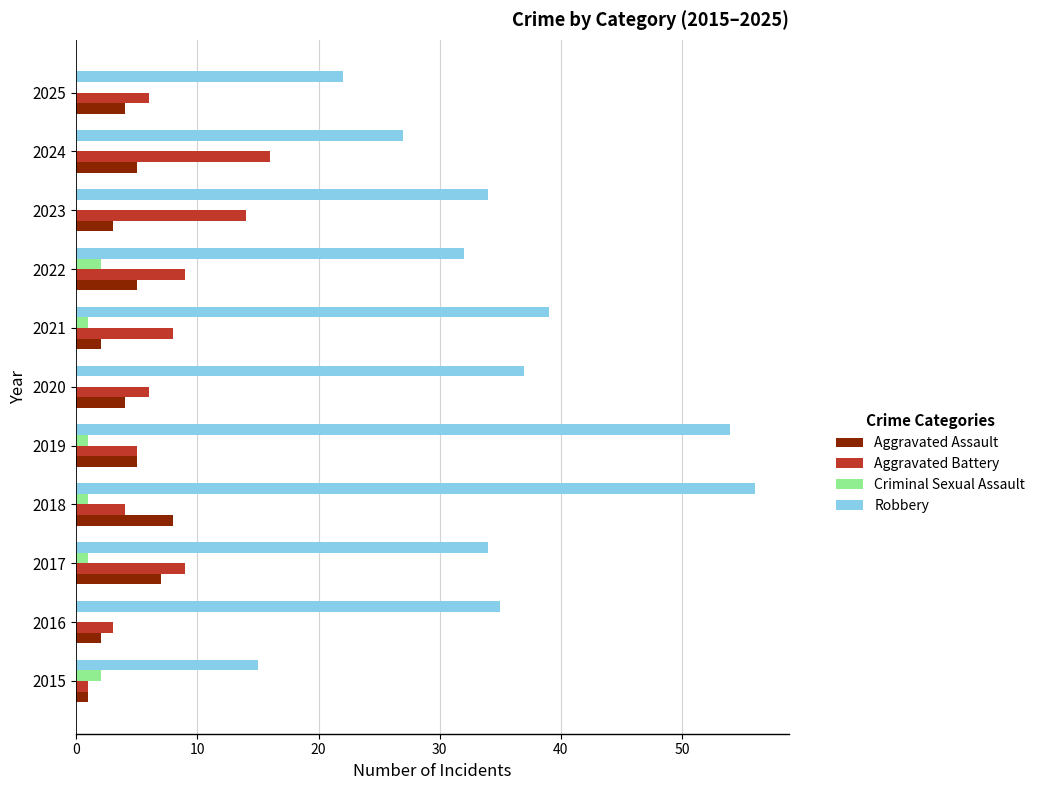

True or false: Aggravated Battery has a value of 6 at 2024.

False